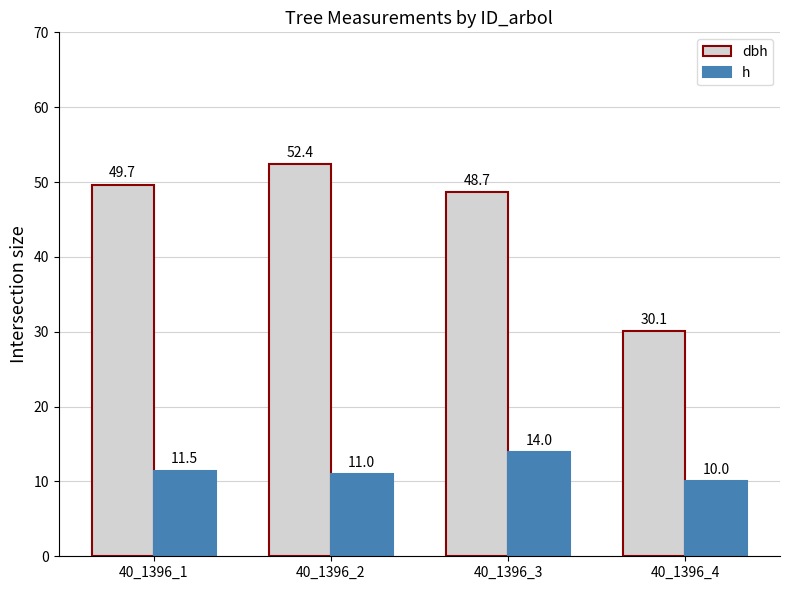

Which series has the largest total across all categories?

dbh